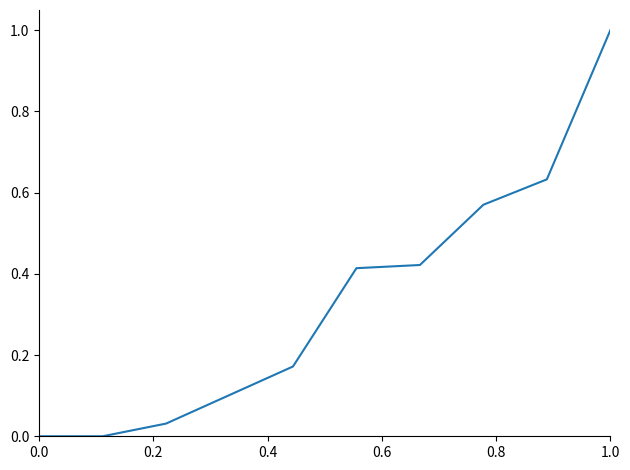

What is the greatest value displayed?

1.0